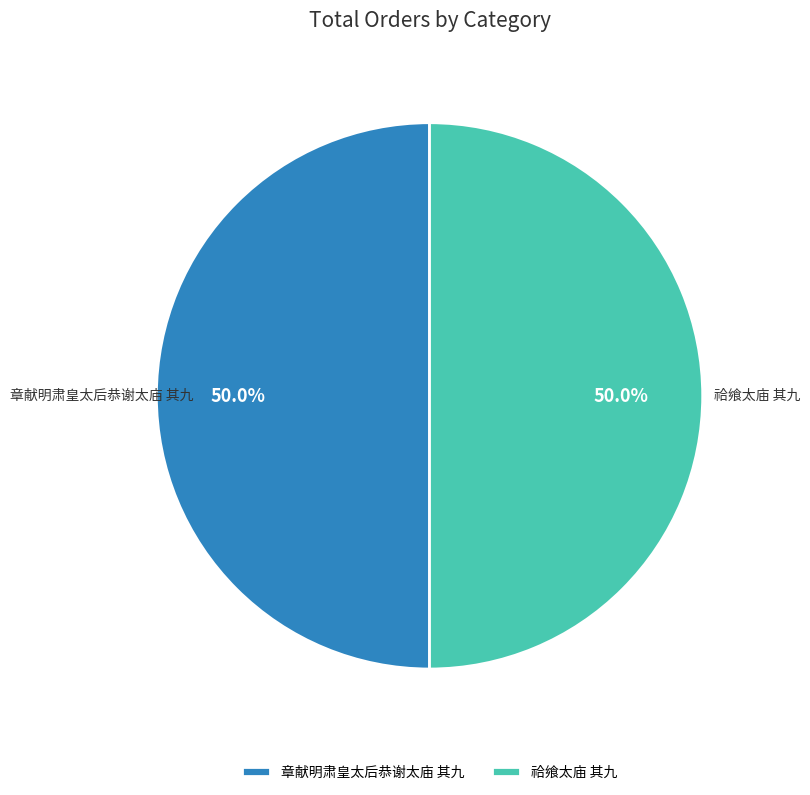

How much of the chart is everything except 祫飨太庙 其九?

50.0%